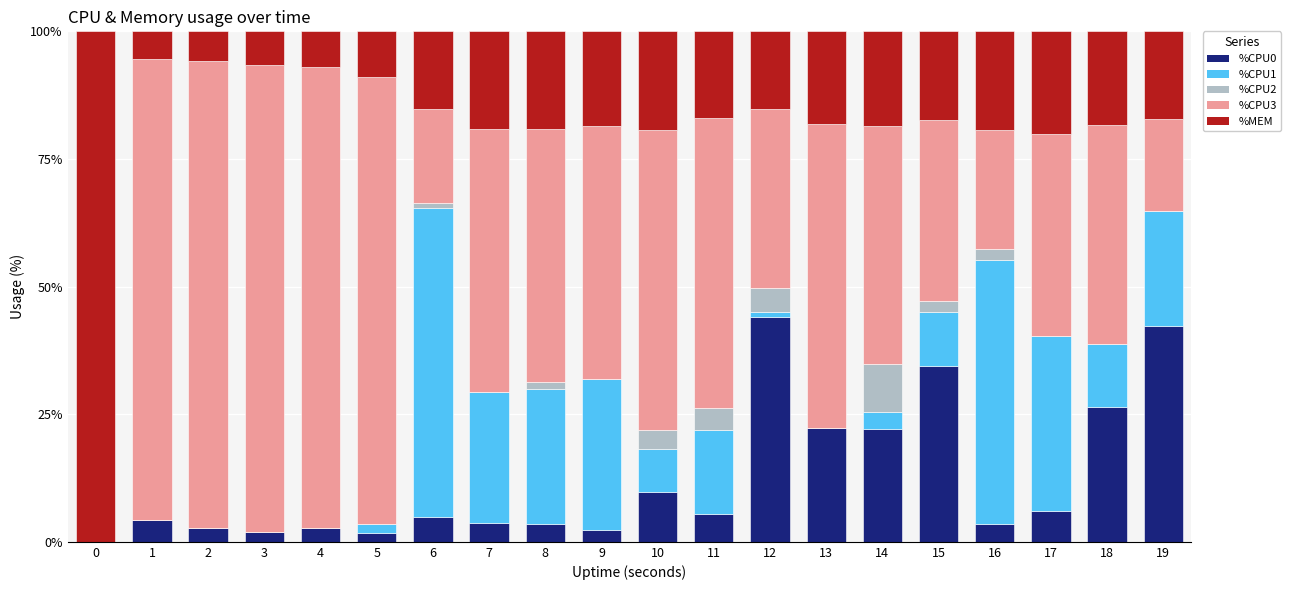

Is it true that %CPU0 equals 22.0 at 14?

True